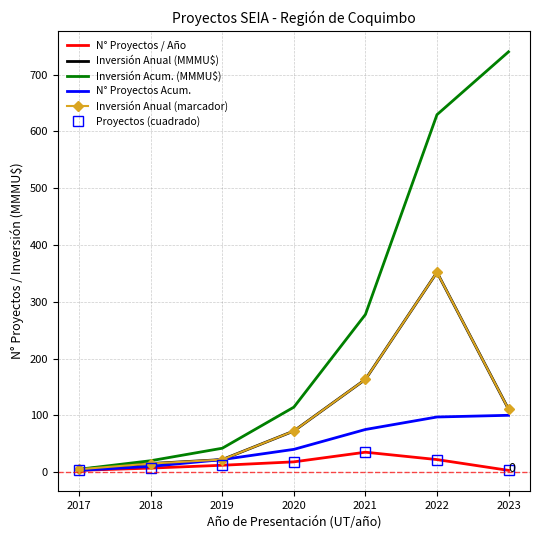

How many distinct data groups are displayed?

6